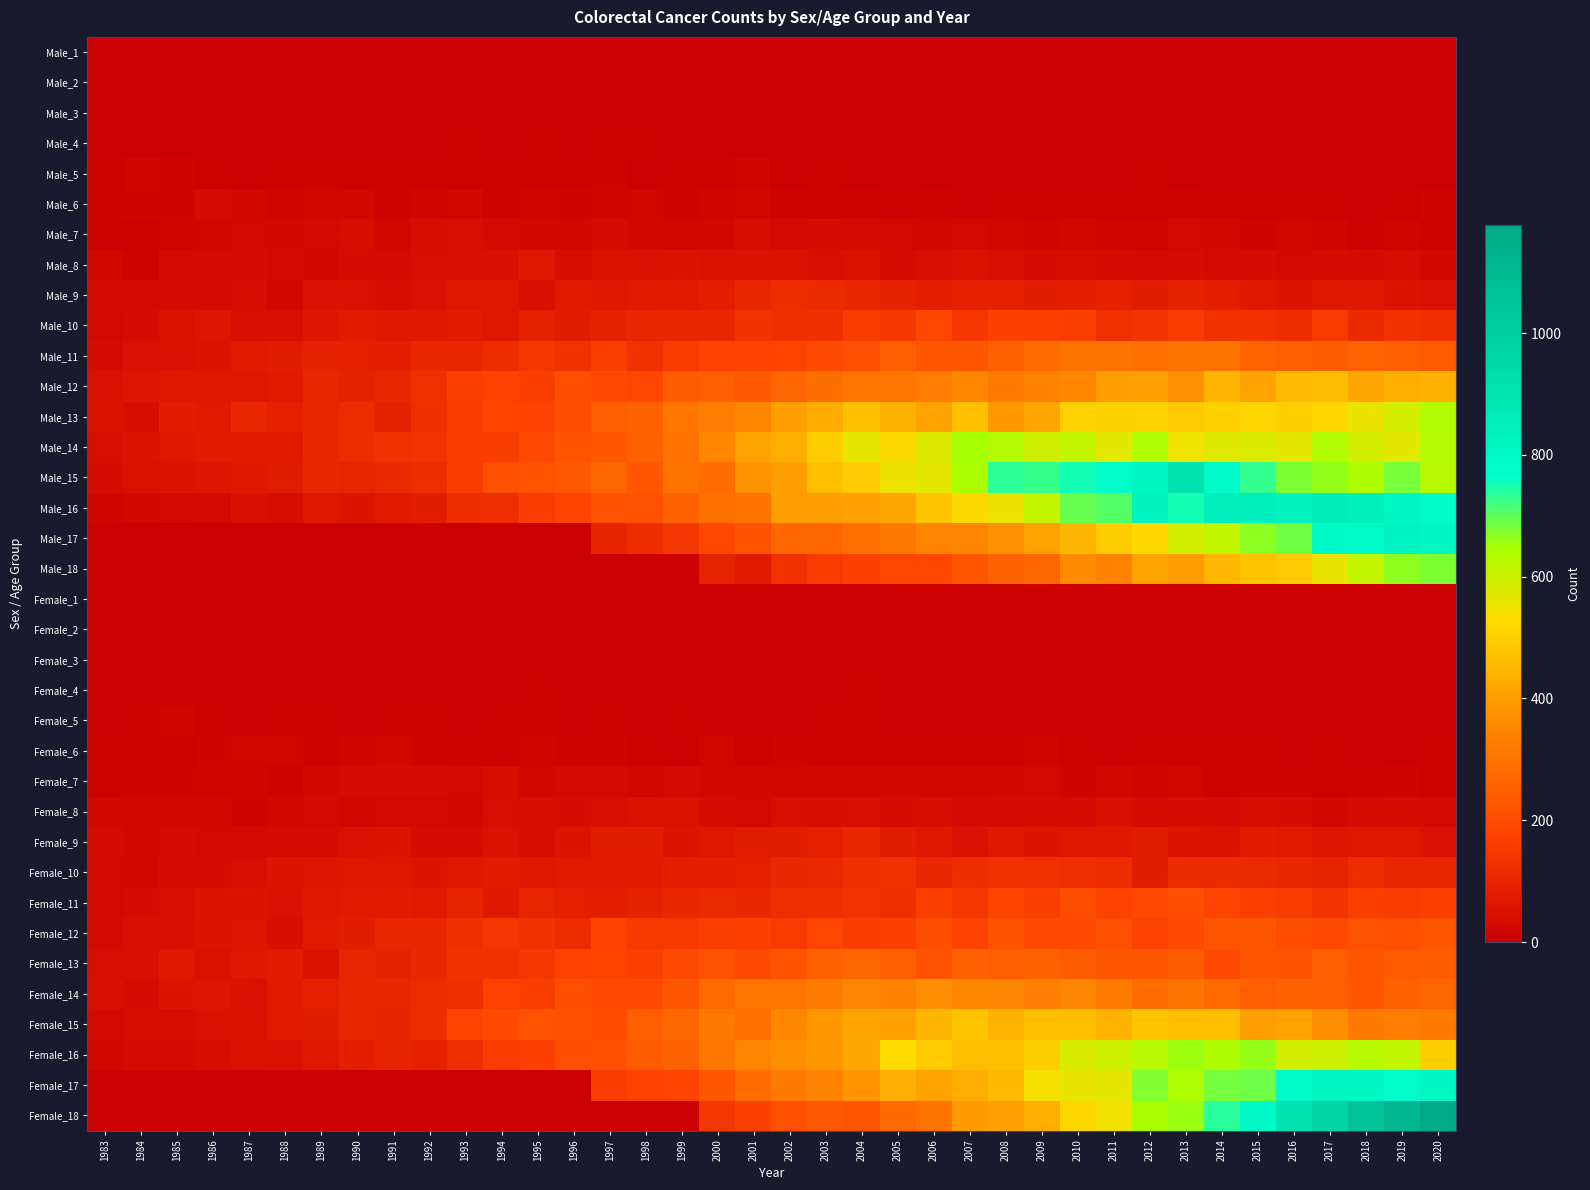

Reading left to right, list all the values displayed in this chart.

Male_1: 1983=0	1984=0	1985=0	1986=0	1987=1	1988=1	1989=0	1990=0	1991=0	1992=0	1993=0	1994=0	1995=1	1996=0	1997=0	1998=1	1999=1	2000=1	2001=0	2002=0	2003=0	2004=0	2005=0	2006=0	2007=0	2008=0	2009=0	2010=0	2011=0	2012=0	2013=0	2014=0	2015=0	2016=0	2017=0	2018=0	2019=0	2020=0
Male_2: 1983=0	1984=0	1985=1	1986=0	1987=1	1988=0	1989=0	1990=0	1991=0	1992=0	1993=0	1994=0	1995=0	1996=0	1997=0	1998=0	1999=0	2000=0	2001=0	2002=1	2003=0	2004=0	2005=0	2006=0	2007=0	2008=0	2009=0	2010=0	2011=0	2012=0	2013=0	2014=0	2015=0	2016=0	2017=0	2018=0	2019=0	2020=0
Male_3: 1983=0	1984=0	1985=0	1986=0	1987=0	1988=0	1989=0	1990=0	1991=1	1992=0	1993=0	1994=0	1995=0	1996=0	1997=1	1998=0	1999=0	2000=1	2001=0	2002=0	2003=2	2004=1	2005=1	2006=1	2007=0	2008=1	2009=0	2010=0	2011=1	2012=0	2013=1	2014=0	2015=0	2016=0	2017=1	2018=0	2019=0	2020=0
Male_4: 1983=4	1984=3	1985=2	1986=1	1987=2	1988=4	1989=1	1990=1	1991=2	1992=3	1993=5	1994=1	1995=6	1996=4	1997=8	1998=5	1999=2	2000=2	2001=1	2002=4	2003=1	2004=3	2005=3	2006=2	2007=4	2008=1	2009=1	2010=4	2011=1	2012=2	2013=0	2014=0	2015=0	2016=2	2017=1	2018=0	2019=3	2020=2
Male_5: 1983=8	1984=14	1985=13	1986=8	1987=4	1988=8	1989=11	1990=7	1991=9	1992=6	1993=5	1994=7	1995=8	1996=7	1997=13	1998=4	1999=5	2000=10	2001=14	2002=4	2003=8	2004=4	2005=4	2006=3	2007=3	2008=1	2009=4	2010=3	2011=4	2012=6	2013=4	2014=2	2015=1	2016=4	2017=2	2018=4	2019=0	2020=2
Male_6: 1983=11	1984=13	1985=12	1986=30	1987=25	1988=16	1989=20	1990=21	1991=10	1992=15	1993=20	1994=11	1995=15	1996=13	1997=15	1998=18	1999=11	2000=16	2001=21	2002=10	2003=10	2004=10	2005=6	2006=10	2007=4	2008=9	2009=9	2010=8	2011=5	2012=5	2013=10	2014=6	2015=9	2016=9	2017=8	2018=4	2019=9	2020=12
Male_7: 1983=8	1984=8	1985=16	1986=17	1987=27	1988=24	1989=28	1990=37	1991=24	1992=37	1993=43	1994=32	1995=24	1996=25	1997=30	1998=25	1999=18	2000=23	2001=38	2002=26	2003=35	2004=30	2005=26	2006=23	2007=26	2008=18	2009=14	2010=19	2011=14	2012=16	2013=27	2014=20	2015=13	2016=17	2017=15	2018=9	2019=16	2020=10
Male_8: 1983=24	1984=11	1985=28	1986=29	1987=30	1988=27	1989=23	1990=34	1991=30	1992=41	1993=40	1994=44	1995=61	1996=39	1997=49	1998=47	1999=55	2000=50	2001=51	2002=51	2003=40	2004=49	2005=32	2006=40	2007=52	2008=42	2009=35	2010=39	2011=36	2012=32	2013=33	2014=26	2015=35	2016=26	2017=33	2018=31	2019=38	2020=23
Male_9: 1983=28	1984=28	1985=35	1986=30	1987=39	1988=22	1989=47	1990=47	1991=38	1992=48	1993=60	1994=60	1995=45	1996=70	1997=62	1998=69	1999=71	2000=85	2001=100	2002=118	2003=112	2004=99	2005=90	2006=83	2007=86	2008=88	2009=79	2010=85	2011=89	2012=78	2013=91	2014=81	2015=67	2016=53	2017=66	2018=61	2019=55	2020=46
Male_10: 1983=26	1984=34	1985=50	1986=59	1987=42	1988=42	1989=58	1990=73	1991=61	1992=68	1993=75	1994=61	1995=90	1996=76	1997=90	1998=99	1999=99	2000=101	2001=135	2002=123	2003=122	2004=159	2005=148	2006=186	2007=149	2008=169	2009=166	2010=163	2011=127	2012=140	2013=155	2014=135	2015=131	2016=118	2017=154	2018=111	2019=129	2020=125
Male_11: 1983=30	1984=46	1985=46	1986=54	1987=70	1988=78	1989=90	1990=87	1991=85	1992=108	1993=99	1994=118	1995=144	1996=131	1997=163	1998=133	1999=153	2000=172	2001=173	2002=175	2003=195	2004=207	2005=249	2006=219	2007=228	2008=252	2009=279	2010=301	2011=299	2012=293	2013=299	2014=299	2015=261	2016=249	2017=237	2018=262	2019=248	2020=236
Male_12: 1983=47	1984=58	1985=63	1986=62	1987=66	1988=70	1989=101	1990=90	1991=104	1992=127	1993=162	1994=172	1995=163	1996=203	1997=190	1998=186	1999=241	2000=250	2001=233	2002=264	2003=286	2004=304	2005=304	2006=330	2007=352	2008=320	2009=337	2010=352	2011=402	2012=403	2013=372	2014=444	2015=410	2016=460	2017=464	2018=413	2019=433	2020=437
Male_13: 1983=51	1984=38	1985=74	1986=69	1987=105	1988=87	1989=101	1990=113	1991=91	1992=123	1993=156	1994=178	1995=174	1996=205	1997=247	1998=258	1999=308	2000=330	2001=353	2002=400	2003=426	2004=471	2005=439	2006=408	2007=469	2008=385	2009=416	2010=508	2011=505	2012=508	2013=491	2014=503	2015=513	2016=500	2017=517	2018=555	2019=590	2020=635
Male_14: 1983=43	1984=54	1985=66	1986=72	1987=72	1988=69	1989=104	1990=115	1991=131	1992=136	1993=158	1994=157	1995=190	1996=218	1997=229	1998=258	1999=296	2000=354	2001=411	2002=433	2003=498	2004=565	2005=525	2006=576	2007=649	2008=633	2009=596	2010=615	2011=569	2012=638	2013=551	2014=574	2015=579	2016=567	2017=636	2018=593	2019=568	2020=633
Male_15: 1983=35	1984=50	1985=55	1986=59	1987=68	1988=77	1989=104	1990=98	1991=109	1992=119	1993=158	1994=208	1995=218	1996=233	1997=266	1998=224	1999=300	2000=283	2001=379	2002=402	2003=469	2004=494	2005=552	2006=564	2007=646	2008=735	2009=727	2010=751	2011=779	2012=808	2013=914	2014=785	2015=730	2016=676	2017=663	2018=641	2019=682	2020=628
Male_16: 1983=15	1984=22	1985=28	1986=26	1987=45	1988=39	1989=62	1990=57	1991=69	1992=80	1993=115	1994=121	1995=157	1996=177	1997=218	1998=212	1999=252	2000=292	2001=297	2002=400	2003=399	2004=403	2005=416	2006=478	2007=526	2008=556	2009=612	2010=692	2011=708	2012=828	2013=750	2014=850	2015=837	2016=828	2017=862	2018=841	2019=809	2020=786
Male_17: 1983=0	1984=0	1985=0	1986=0	1987=0	1988=0	1989=0	1990=0	1991=0	1992=0	1993=0	1994=0	1995=0	1996=0	1997=96	1998=115	1999=142	2000=187	2001=217	2002=268	2003=267	2004=293	2005=314	2006=348	2007=351	2008=373	2009=409	2010=449	2011=496	2012=523	2013=592	2014=614	2015=668	2016=686	2017=790	2018=784	2019=819	2020=807
Male_18: 1983=0	1984=0	1985=0	1986=0	1987=0	1988=0	1989=0	1990=0	1991=0	1992=0	1993=0	1994=0	1995=0	1996=0	1997=0	1998=0	1999=0	2000=94	2001=72	2002=133	2003=154	2004=168	2005=188	2006=187	2007=229	2008=256	2009=268	2010=361	2011=342	2012=411	2013=397	2014=452	2015=477	2016=491	2017=560	2018=614	2019=665	2020=677
Female_1: 1983=0	1984=0	1985=0	1986=2	1987=0	1988=0	1989=0	1990=0	1991=0	1992=0	1993=0	1994=0	1995=0	1996=0	1997=0	1998=0	1999=0	2000=0	2001=0	2002=0	2003=0	2004=0	2005=0	2006=0	2007=0	2008=0	2009=0	2010=0	2011=0	2012=0	2013=0	2014=0	2015=0	2016=0	2017=0	2018=0	2019=0	2020=0
Female_2: 1983=0	1984=0	1985=0	1986=0	1987=0	1988=0	1989=0	1990=0	1991=0	1992=0	1993=1	1994=0	1995=0	1996=0	1997=0	1998=0	1999=0	2000=0	2001=0	2002=0	2003=0	2004=0	2005=1	2006=0	2007=0	2008=0	2009=0	2010=0	2011=0	2012=0	2013=0	2014=0	2015=0	2016=0	2017=0	2018=0	2019=0	2020=0
Female_3: 1983=0	1984=0	1985=0	1986=0	1987=0	1988=0	1989=0	1990=0	1991=0	1992=0	1993=0	1994=0	1995=1	1996=0	1997=0	1998=0	1999=2	2000=1	2001=2	2002=0	2003=0	2004=1	2005=0	2006=0	2007=0	2008=1	2009=0	2010=0	2011=0	2012=0	2013=1	2014=0	2015=0	2016=1	2017=0	2018=0	2019=0	2020=0
Female_4: 1983=2	1984=1	1985=1	1986=1	1987=0	1988=2	1989=1	1990=1	1991=1	1992=1	1993=1	1994=4	1995=5	1996=3	1997=3	1998=1	1999=2	2000=1	2001=0	2002=1	2003=2	2004=6	2005=0	2006=0	2007=1	2008=1	2009=2	2010=1	2011=1	2012=2	2013=1	2014=0	2015=3	2016=0	2017=1	2018=0	2019=0	2020=0
Female_5: 1983=4	1984=8	1985=15	1986=7	1987=4	1988=7	1989=6	1990=4	1991=7	1992=7	1993=4	1994=9	1995=6	1996=4	1997=5	1998=1	1999=5	2000=3	2001=3	2002=3	2003=7	2004=7	2005=3	2006=2	2007=1	2008=3	2009=4	2010=3	2011=4	2012=3	2013=1	2014=1	2015=0	2016=1	2017=3	2018=2	2019=1	2020=0
Female_6: 1983=13	1984=11	1985=7	1986=12	1987=17	1988=17	1989=11	1990=16	1991=19	1992=13	1993=10	1994=9	1995=14	1996=10	1997=12	1998=9	1999=4	2000=17	2001=9	2002=12	2003=6	2004=7	2005=7	2006=6	2007=5	2008=9	2009=16	2010=8	2011=3	2012=7	2013=5	2014=5	2015=7	2016=4	2017=7	2018=3	2019=3	2020=6
Female_7: 1983=9	1984=11	1985=13	1986=15	1987=14	1988=10	1989=22	1990=30	1991=31	1992=36	1993=26	1994=38	1995=25	1996=29	1997=28	1998=24	1999=29	2000=20	2001=19	2002=17	2003=20	2004=19	2005=21	2006=23	2007=17	2008=20	2009=27	2010=13	2011=21	2012=16	2013=18	2014=8	2015=13	2016=10	2017=8	2018=10	2019=13	2020=7
Female_8: 1983=24	1984=21	1985=24	1986=23	1987=12	1988=22	1989=28	1990=18	1991=27	1992=27	1993=25	1994=41	1995=37	1996=36	1997=43	1998=50	1999=51	2000=36	2001=27	2002=43	2003=39	2004=40	2005=34	2006=39	2007=32	2008=28	2009=34	2010=30	2011=45	2012=30	2013=35	2014=32	2015=37	2016=34	2017=24	2018=32	2019=31	2020=29
Female_9: 1983=32	1984=22	1985=30	1986=26	1987=28	1988=31	1989=36	1990=47	1991=53	1992=36	1993=33	1994=52	1995=39	1996=55	1997=79	1998=76	1999=57	2000=64	2001=78	2002=79	2003=87	2004=99	2005=79	2006=61	2007=46	2008=67	2009=57	2010=62	2011=68	2012=78	2013=53	2014=55	2015=75	2016=71	2017=58	2018=66	2019=60	2020=46
Female_10: 1983=26	1984=19	1985=34	1986=34	1987=40	1988=56	1989=59	1990=66	1991=60	1992=56	1993=63	1994=72	1995=66	1996=71	1997=70	1998=70	1999=81	2000=81	2001=86	2002=105	2003=109	2004=125	2005=129	2006=101	2007=118	2008=128	2009=128	2010=121	2011=115	2012=78	2013=112	2014=111	2015=112	2016=100	2017=96	2018=116	2019=98	2020=98
Female_11: 1983=27	1984=35	1985=42	1986=56	1987=54	1988=47	1989=63	1990=70	1991=75	1992=69	1993=95	1994=68	1995=97	1996=87	1997=83	1998=91	1999=108	2000=112	2001=106	2002=120	2003=126	2004=136	2005=124	2006=163	2007=145	2008=179	2009=162	2010=200	2011=173	2012=191	2013=203	2014=176	2015=166	2016=155	2017=136	2018=163	2019=156	2020=170
Female_12: 1983=32	1984=44	1985=43	1986=53	1987=58	1988=39	1989=70	1990=79	1991=101	1992=99	1993=124	1994=141	1995=132	1996=114	1997=174	1998=150	1999=151	2000=162	2001=170	2002=152	2003=186	2004=158	2005=169	2006=200	2007=174	2008=217	2009=195	2010=194	2011=209	2012=172	2013=194	2014=221	2015=226	2016=200	2017=192	2018=214	2019=211	2020=223
Female_13: 1983=42	1984=44	1985=64	1986=49	1987=64	1988=73	1989=52	1990=98	1991=91	1992=107	1993=131	1994=135	1995=145	1996=173	1997=175	1998=167	1999=193	2000=212	2001=196	2002=217	2003=256	2004=265	2005=245	2006=212	2007=252	2008=242	2009=259	2010=241	2011=229	2012=223	2013=240	2014=190	2015=222	2016=217	2017=247	2018=221	2019=236	2020=237
Female_14: 1983=44	1984=34	1985=56	1986=59	1987=48	1988=70	1989=87	1990=101	1991=105	1992=118	1993=123	1994=171	1995=161	1996=204	1997=195	1998=194	1999=225	2000=275	2001=304	2002=305	2003=322	2004=349	2005=339	2006=366	2007=352	2008=350	2009=330	2010=350	2011=322	2012=281	2013=301	2014=278	2015=244	2016=259	2017=245	2018=225	2019=254	2020=265
Female_15: 1983=28	1984=38	1985=37	1986=47	1987=49	1988=70	1989=80	1990=101	1991=96	1992=117	1993=175	1994=194	1995=215	1996=209	1997=201	1998=246	1999=265	2000=314	2001=293	2002=354	2003=386	2004=411	2005=403	2006=450	2007=477	2008=440	2009=466	2010=467	2011=440	2012=476	2013=467	2014=467	2015=400	2016=406	2017=364	2018=319	2019=325	2020=319
Female_16: 1983=22	1984=30	1985=30	1986=39	1987=52	1988=46	1989=66	1990=81	1991=96	1992=89	1993=121	1994=156	1995=167	1996=203	1997=209	1998=238	1999=257	2000=309	2001=346	2002=368	2003=384	2004=419	2005=527	2006=494	2007=465	2008=469	2009=499	2010=582	2011=600	2012=629	2013=656	2014=640	2015=661	2016=591	2017=602	2018=628	2019=618	2020=500
Female_17: 1983=0	1984=0	1985=0	1986=0	1987=0	1988=0	1989=0	1990=0	1991=0	1992=0	1993=0	1994=0	1995=0	1996=0	1997=159	1998=172	1999=175	2000=229	2001=285	2002=321	2003=340	2004=380	2005=430	2006=409	2007=432	2008=458	2009=541	2010=560	2011=565	2012=675	2013=637	2014=685	2015=688	2016=785	2017=806	2018=802	2019=779	2020=807
Female_18: 1983=0	1984=0	1985=0	1986=0	1987=0	1988=0	1989=0	1990=0	1991=0	1992=0	1993=0	1994=0	1995=0	1996=0	1997=0	1998=0	1999=0	2000=142	2001=169	2002=210	2003=232	2004=220	2005=274	2006=303	2007=393	2008=404	2009=433	2010=519	2011=548	2012=645	2013=659	2014=737	2015=795	2016=911	2017=968	2018=1062	2019=1116	2020=1177